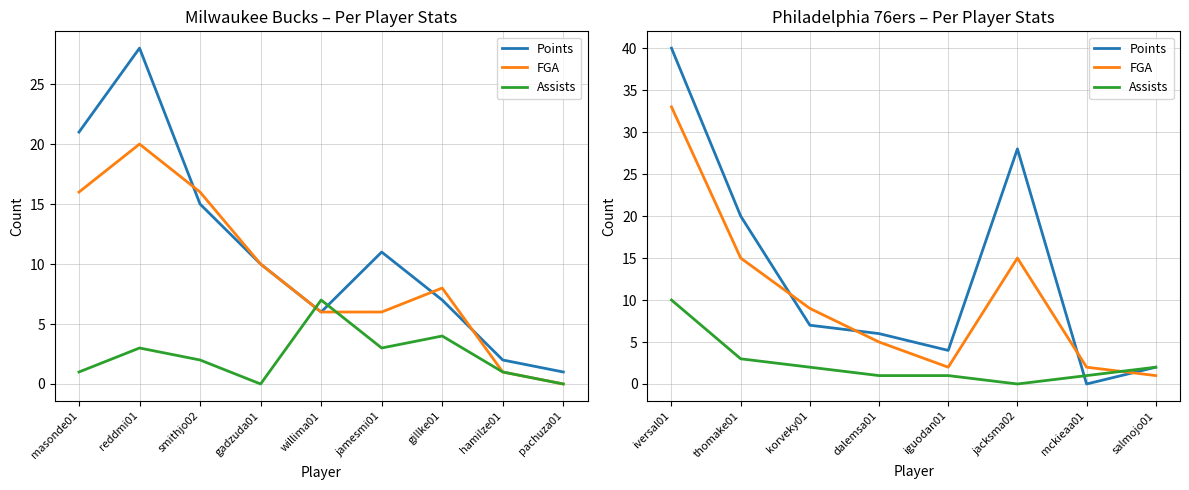

True or false: FGA has a value of 4 at thomake01.

False